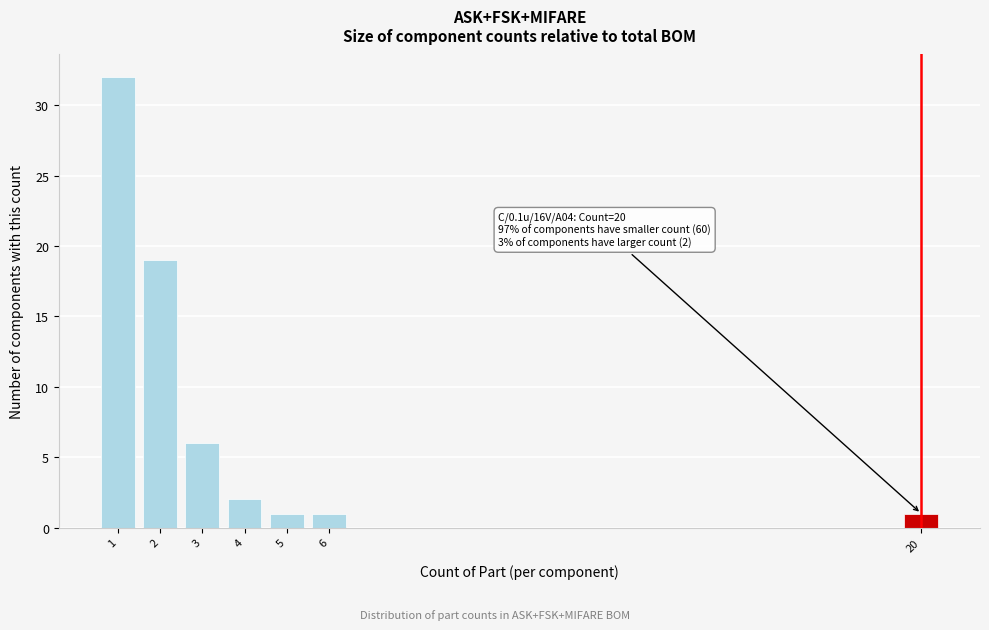

Reading left to right, extract all data points from this chart.

32	19	6	2	1	1	1